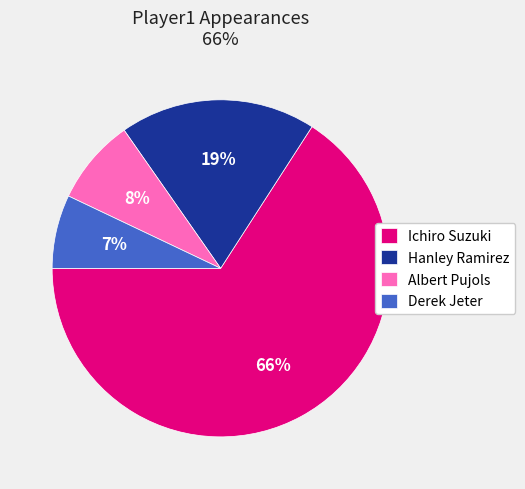

Do Albert Pujols and Derek Jeter together represent more than half of the pie?

No